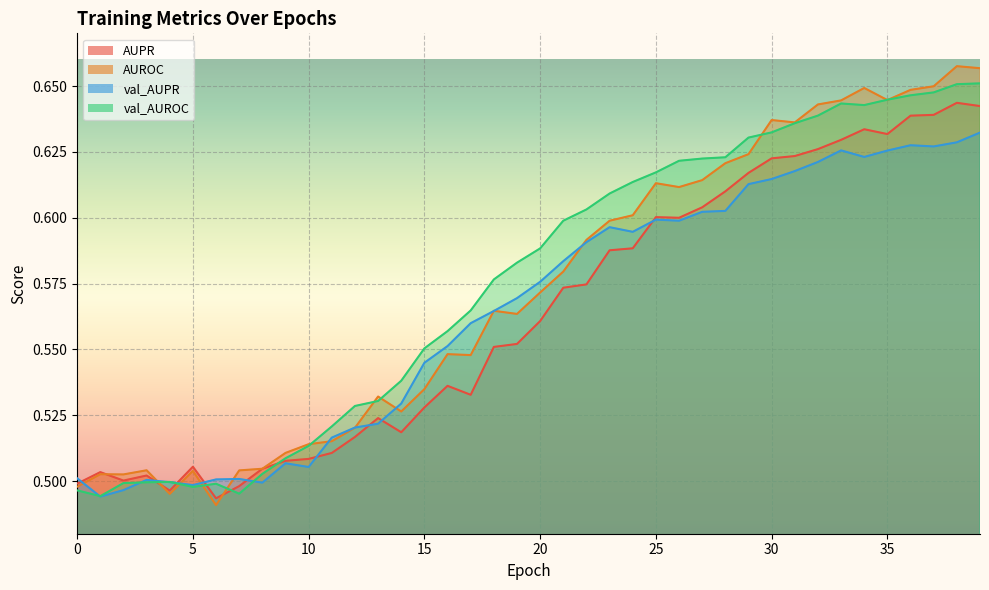

True or false: AUPR has more than 2 interior local peaks.

True